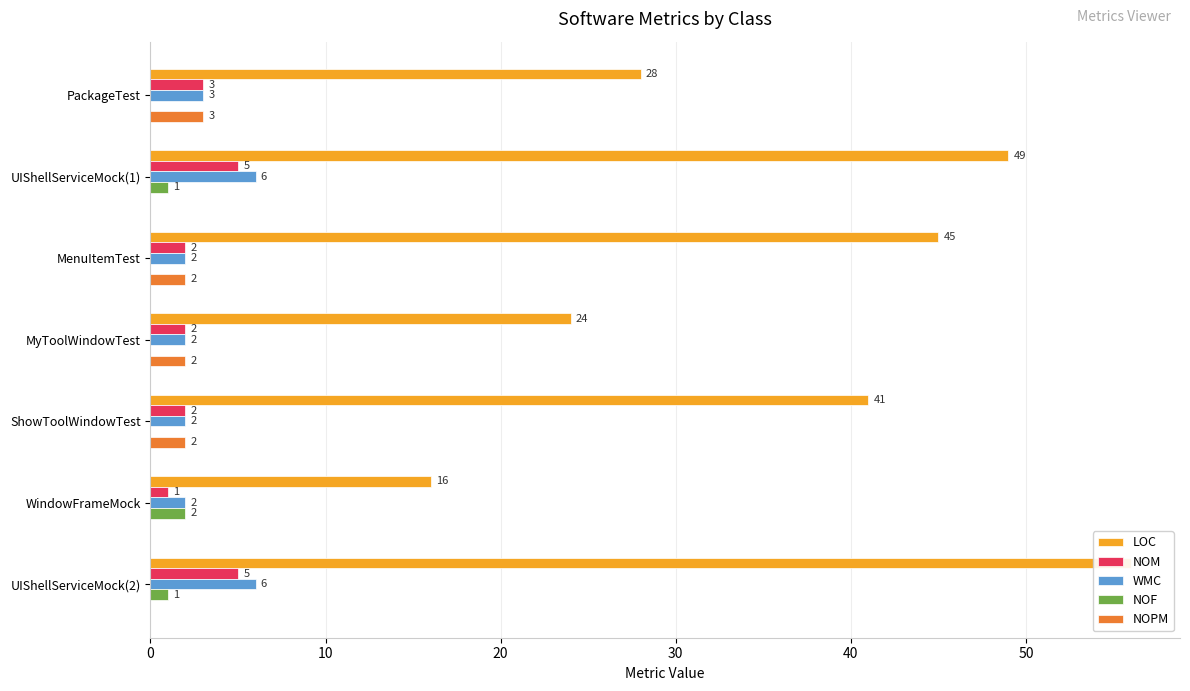

How many series are shown in this chart?

5